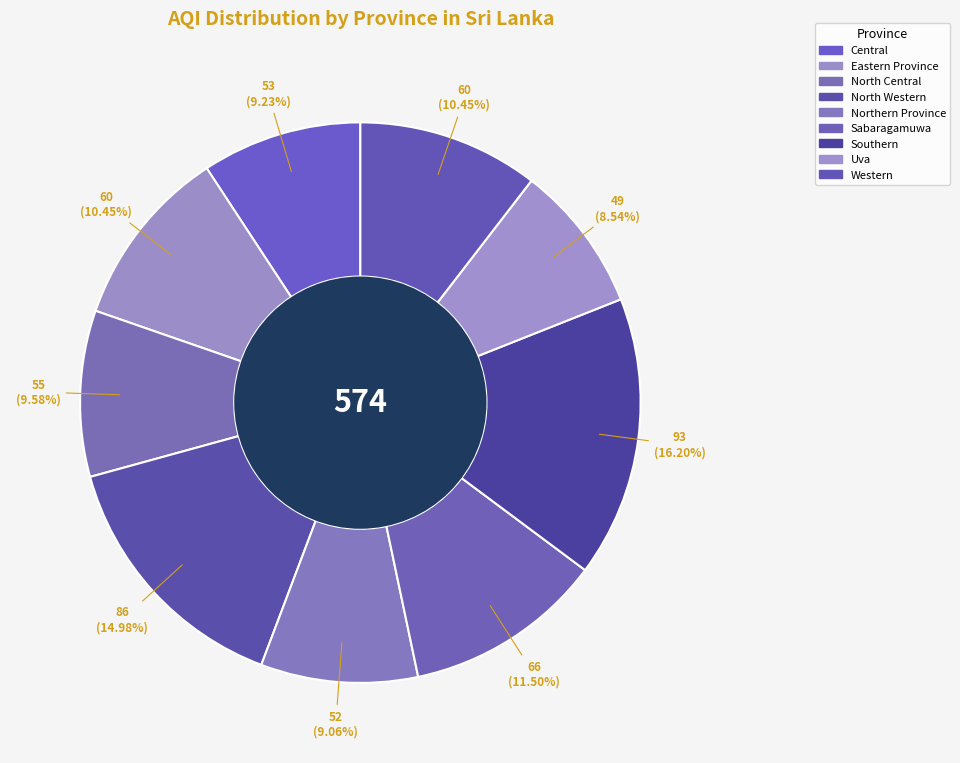

How many slices are in this pie chart?

9